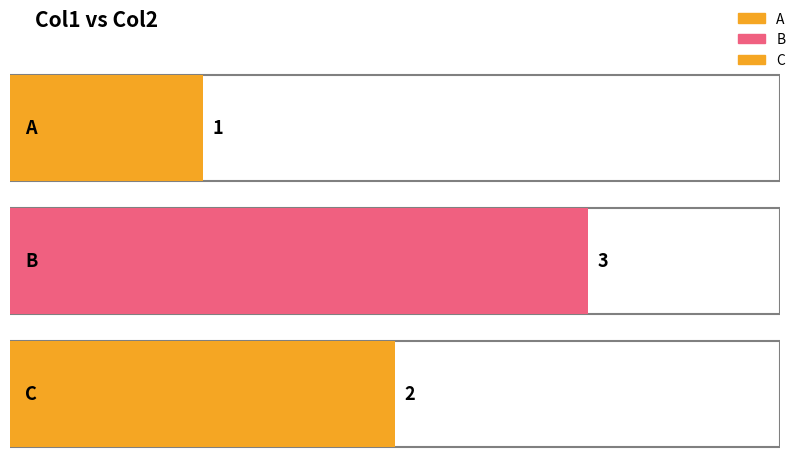

What is the value of the 3rd bar from the left?

2